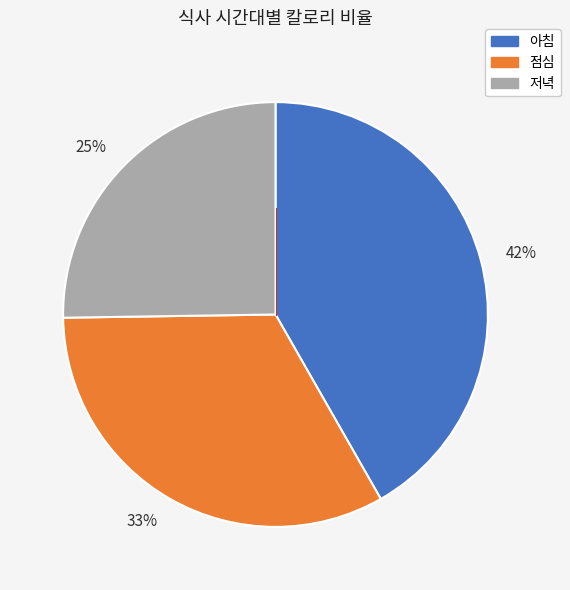

True or false: 25% accounts for 25% of the total.

True